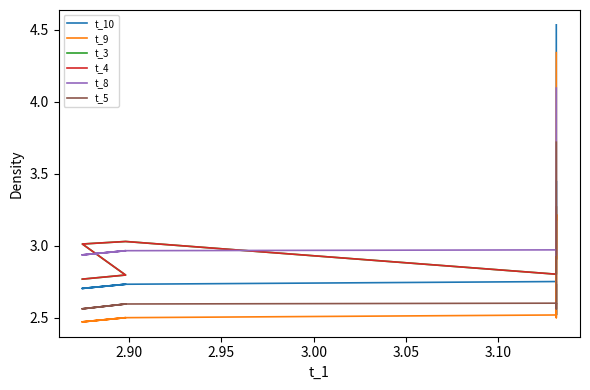

What is the label of the 14th point from the right?

3.00